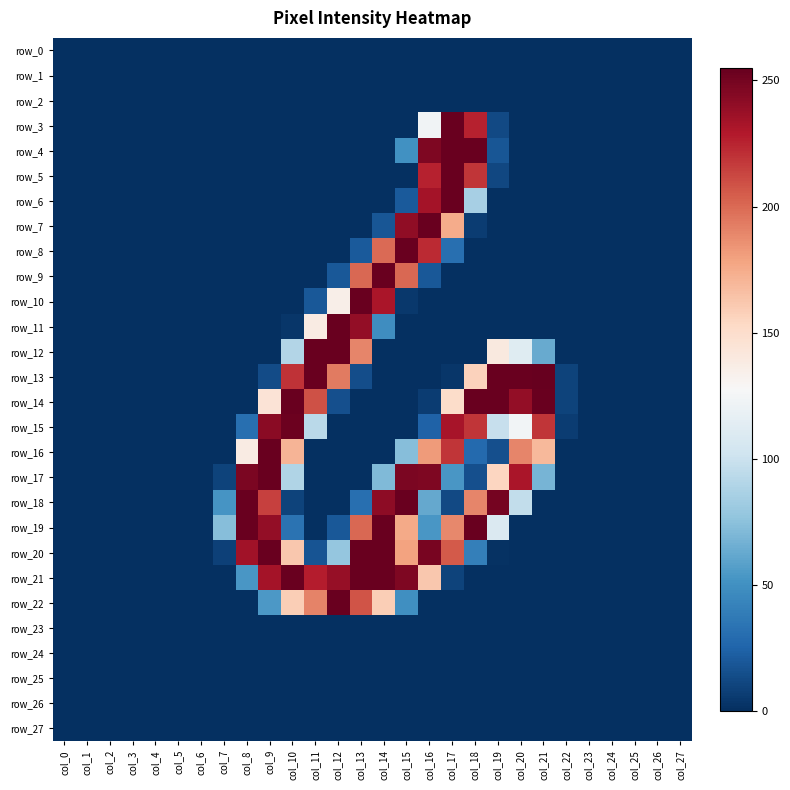

True or false: row_11 has a value of -159 at col_8.

False